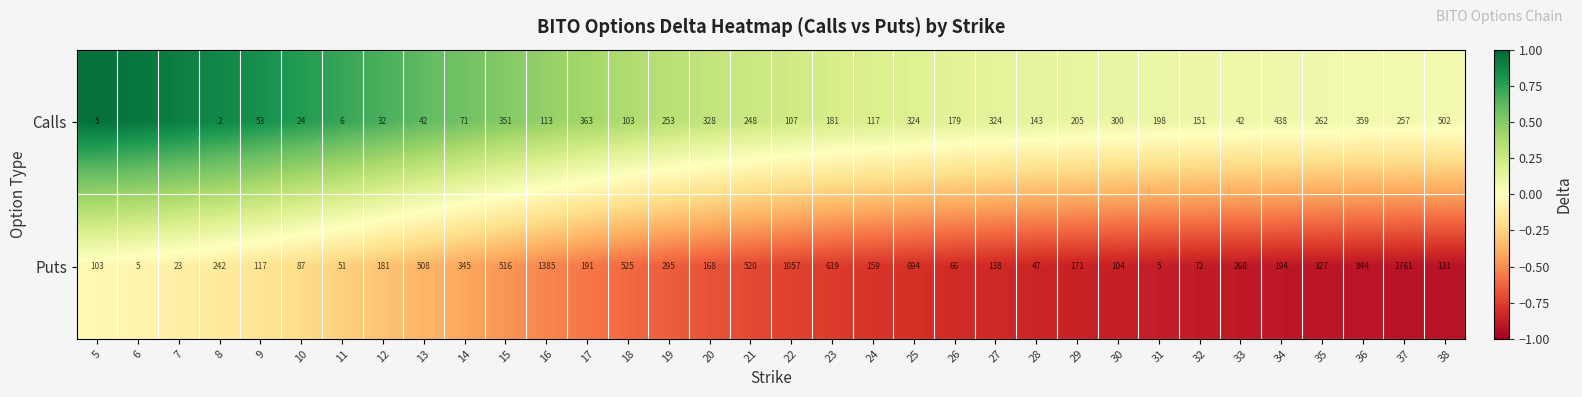

At 37, list the series in order from largest to smallest.

Puts, Calls